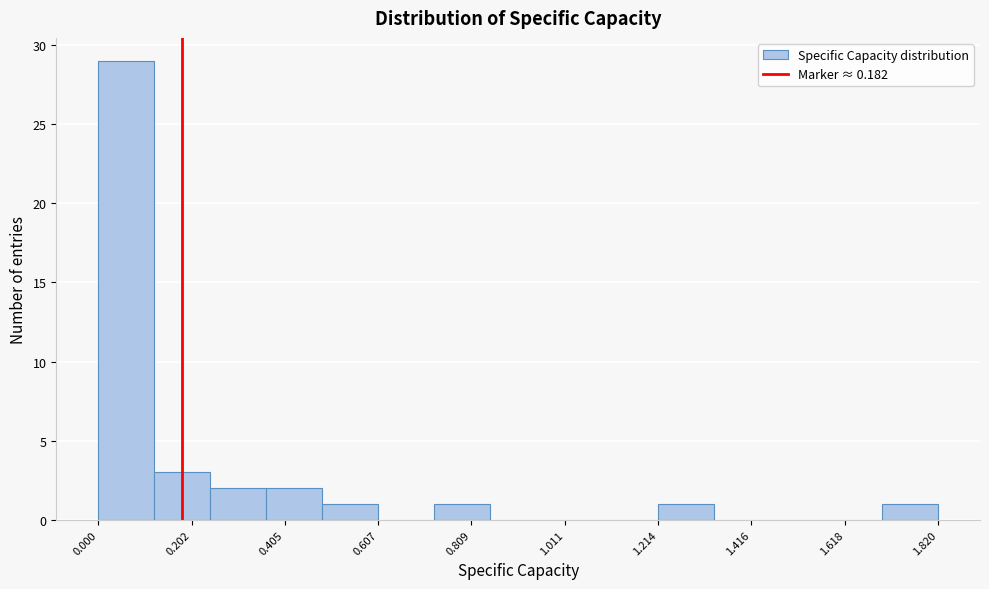

Around what value on the x-axis is the tallest bar? Give the approximate position of its centre, as read against the axis.

0.05